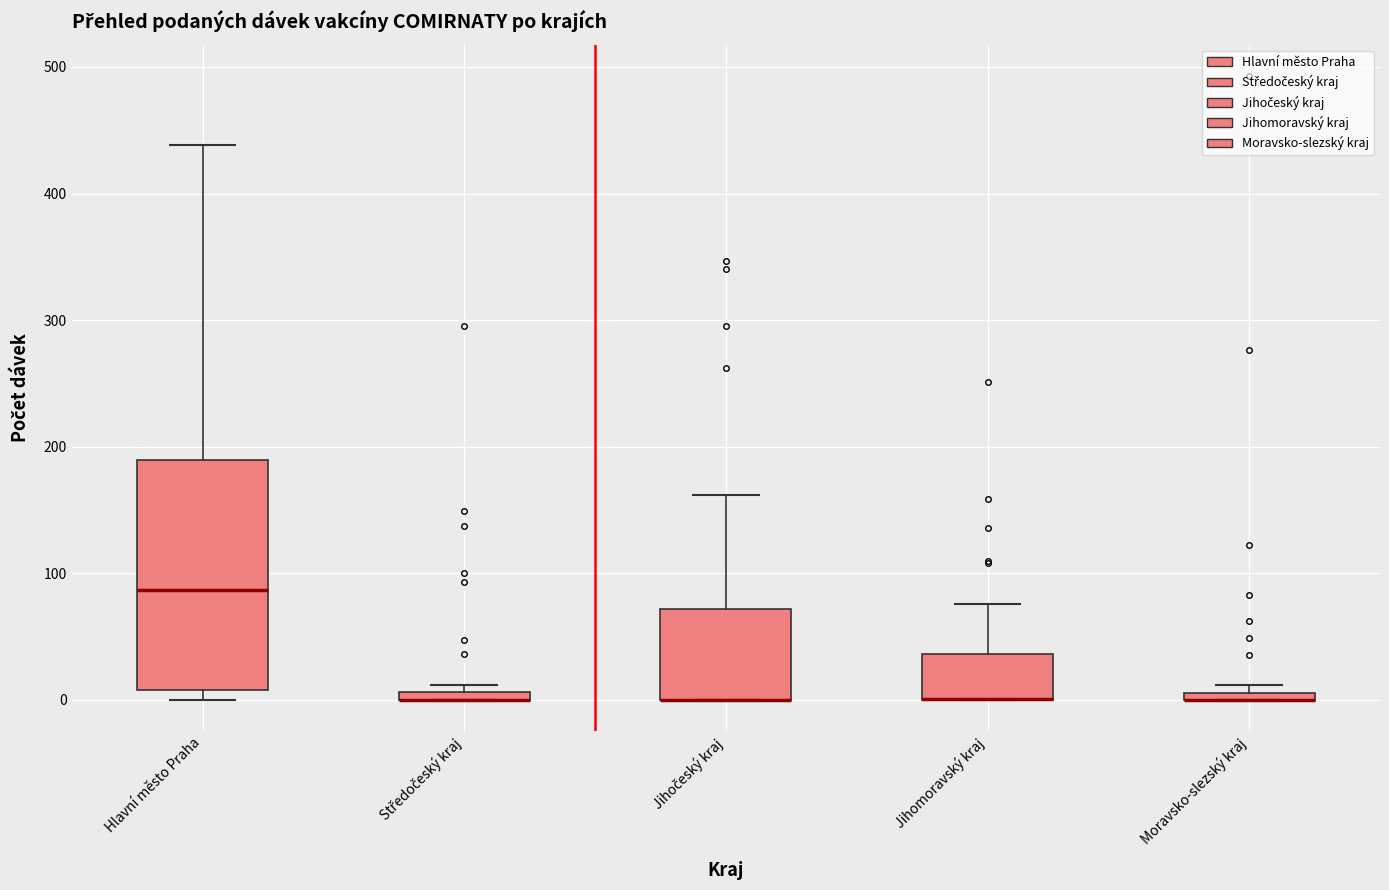

Which box is the tallest, from its lower edge to its upper edge?

Hlavní město Praha